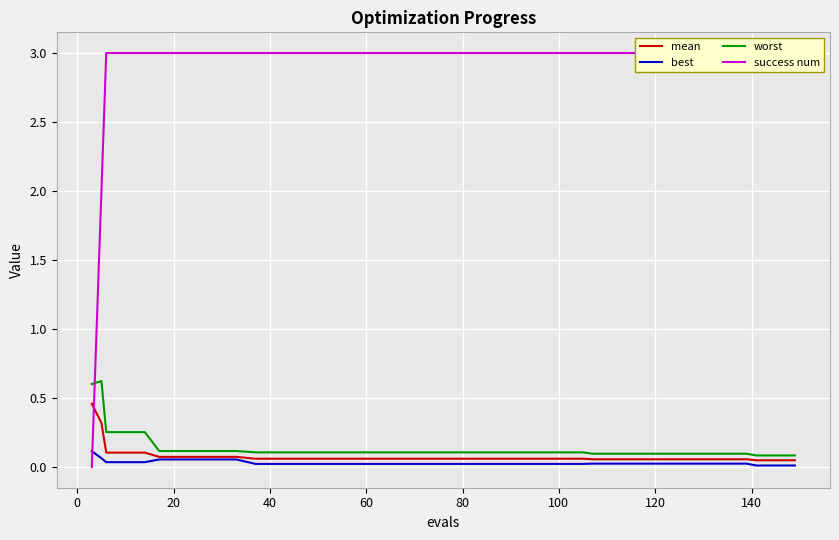

What is the difference between the maximum and minimum values in the success num series?

3.0